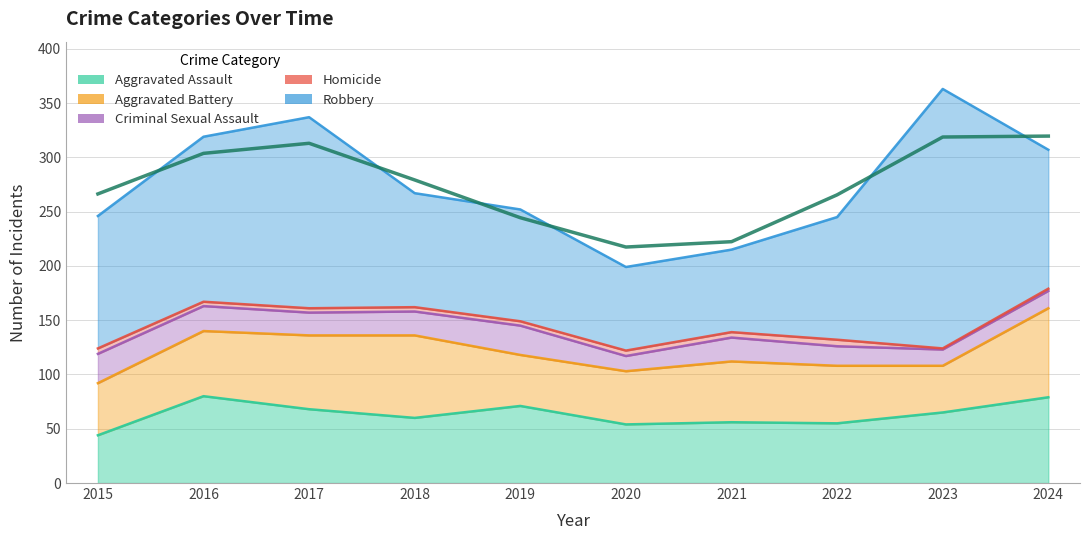

Which has a higher value, 2020 or 2018?

2018